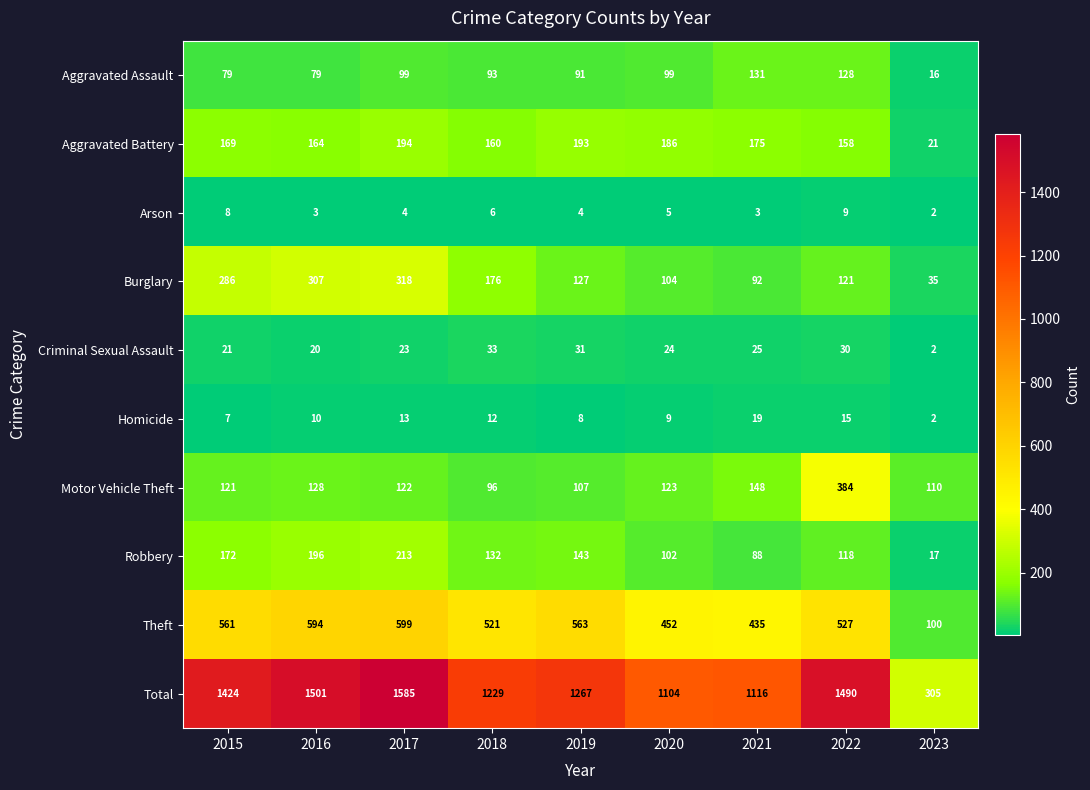

The Burglary series shows 92 at 2021. True or false?

True